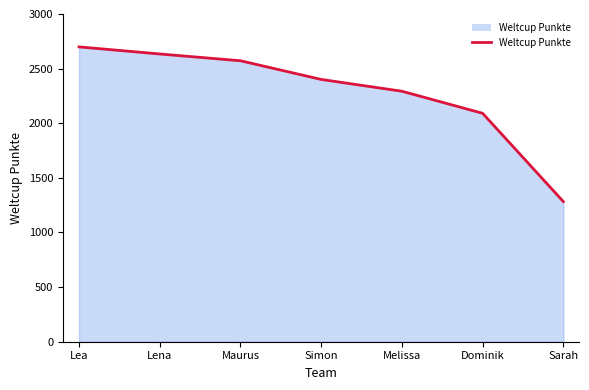

List the labels in order of value, largest first.

Lea, Lena, Maurus, Simon, Melissa, Dominik, Sarah